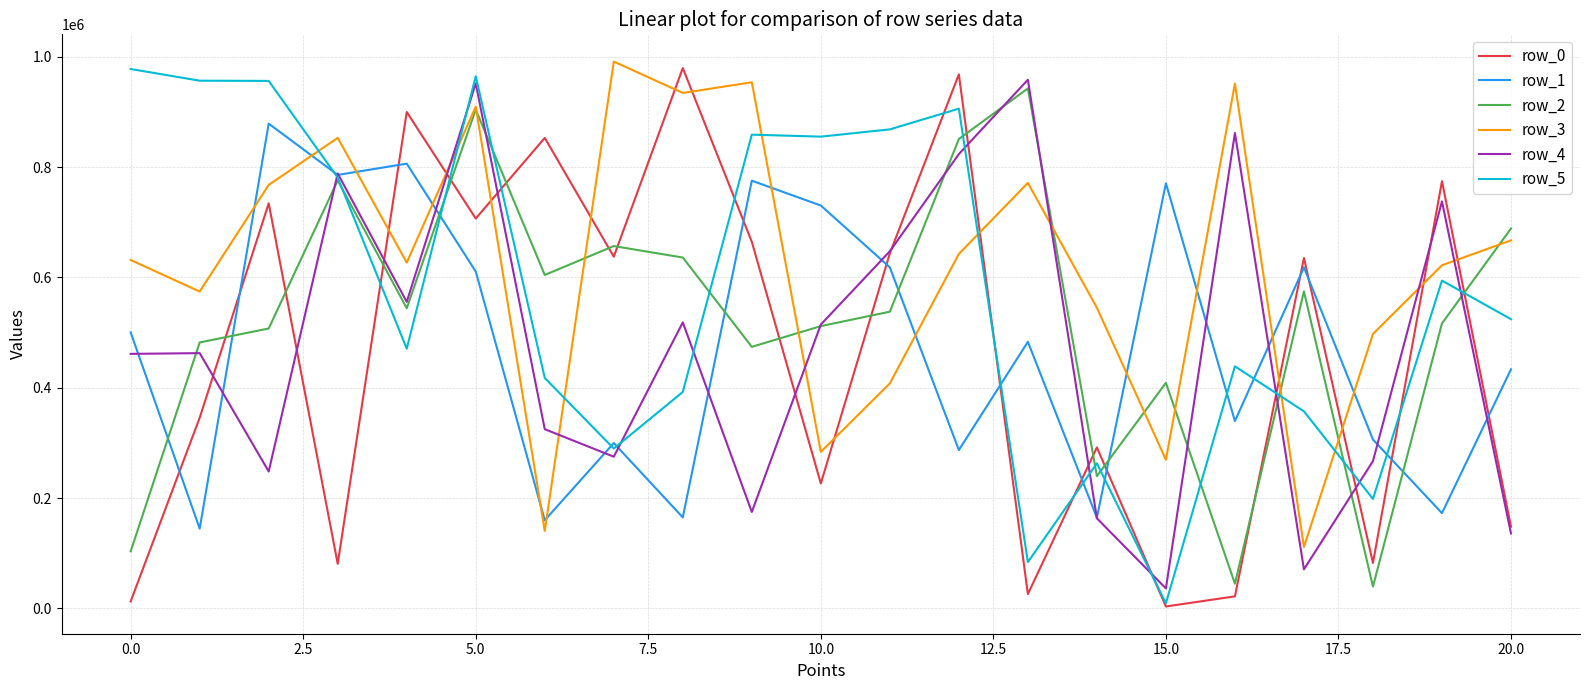

Which series ends up on top after the final intersection of row_4 and row_2?

row_2